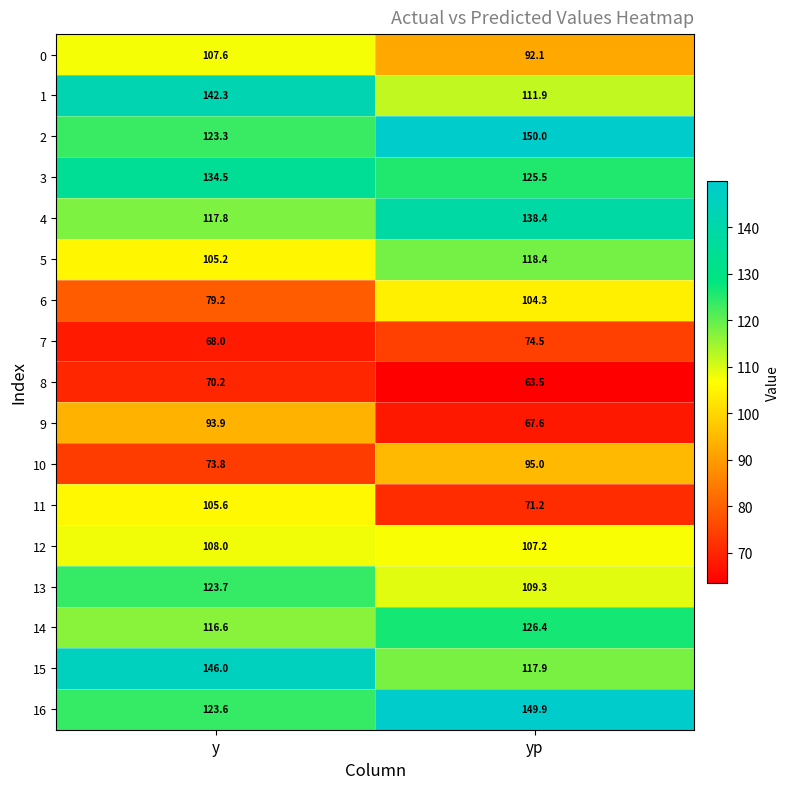

List the labels in order of 13 value, largest first.

y, yp